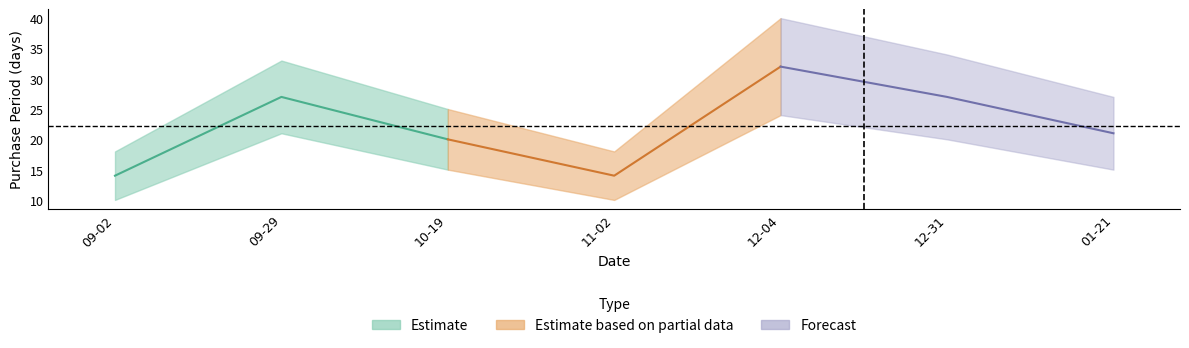

Reading left to right, what are all the values shown in this chart?

2015-09-02=14	2015-09-29=27	2015-10-19=20	2015-11-02=14	2015-12-04=32	2015-12-31=27	2016-01-21=21